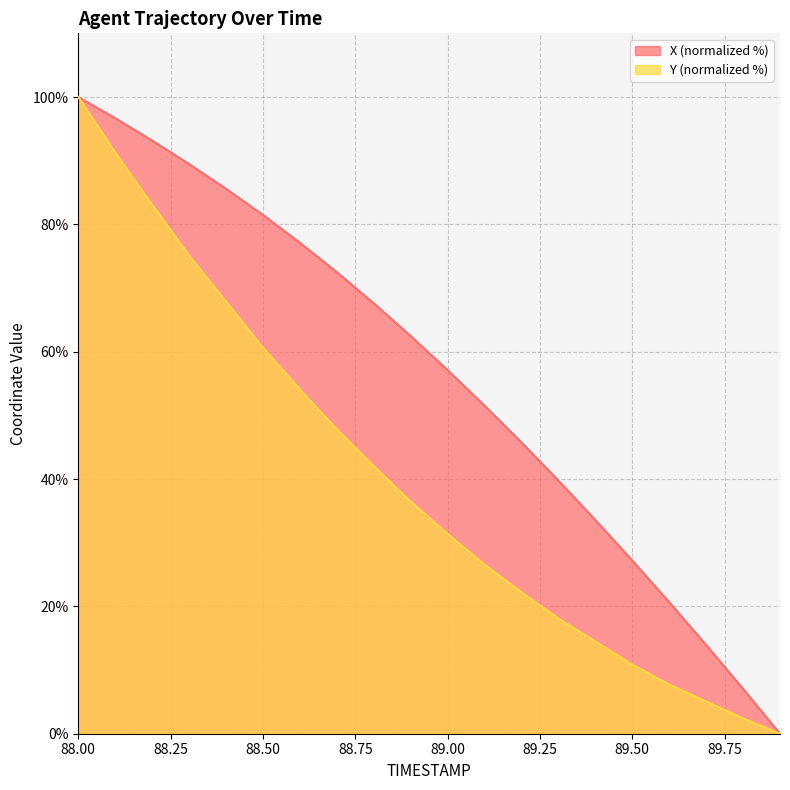

How many lines are shown in the chart?

2